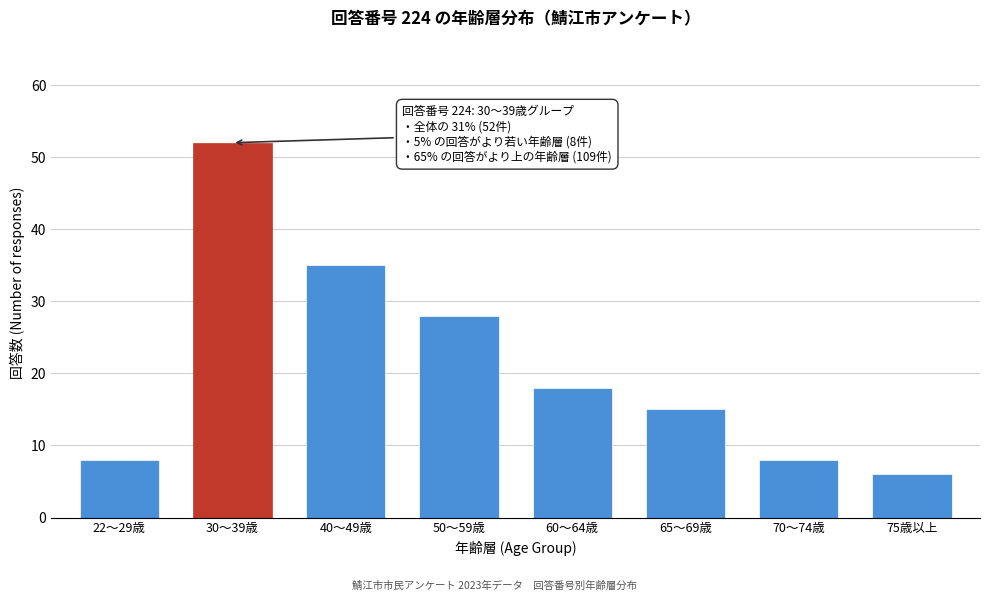

Reading right to left, list all the values displayed in this chart.

75歳以上=6	70～74歳=8	65～69歳=15	60～64歳=18	50～59歳=28	40～49歳=35	30～39歳=52	22～29歳=8